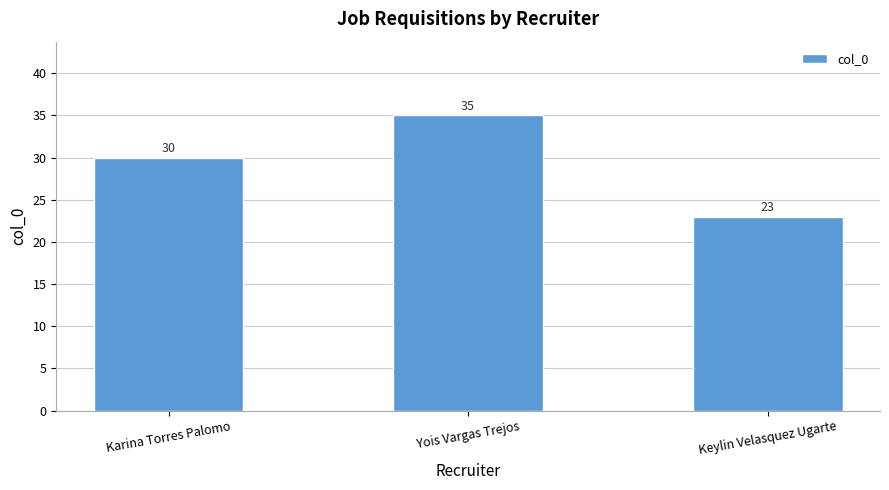

How many distinct data groups are displayed?

1